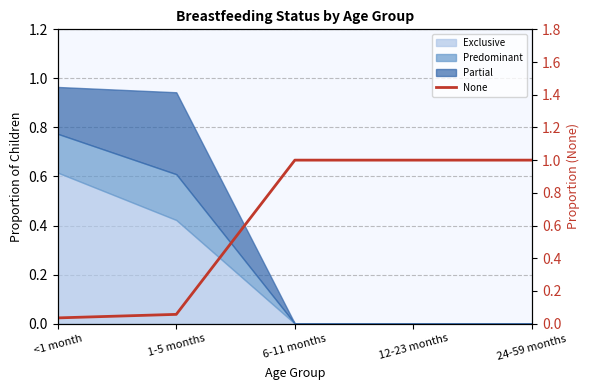

Does the chart display data point markers on the line(s)?

No